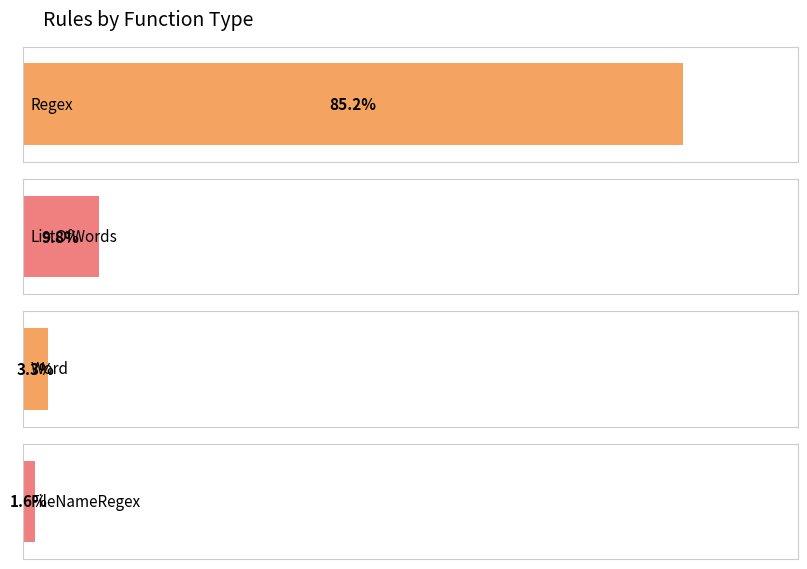

Which has a higher value, Word or Regex?

Regex